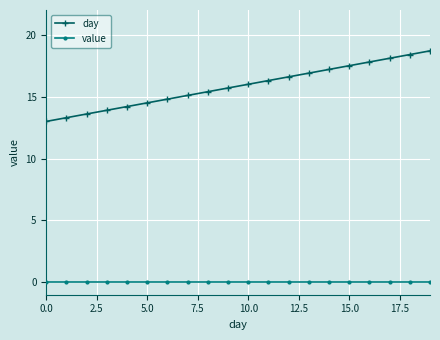

True or false: value and day cross at least once.

False